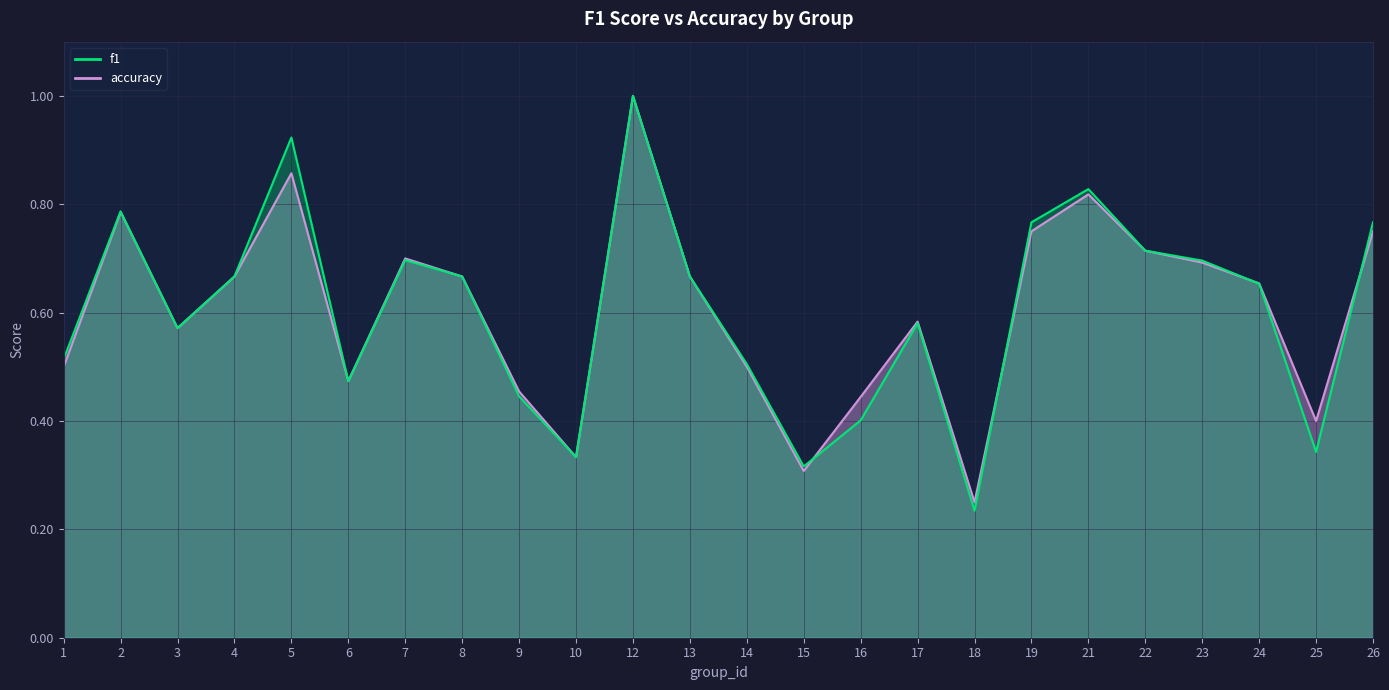

What is the value of the f1 point at the 5th from the left?

0.9